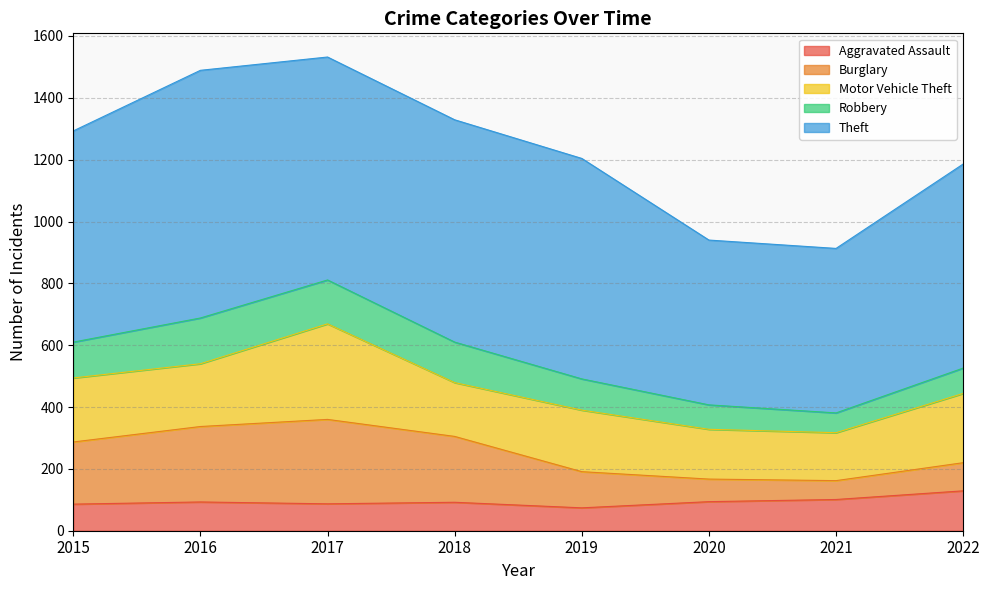

True or false: Burglary has a value of 148 at 2018.

False